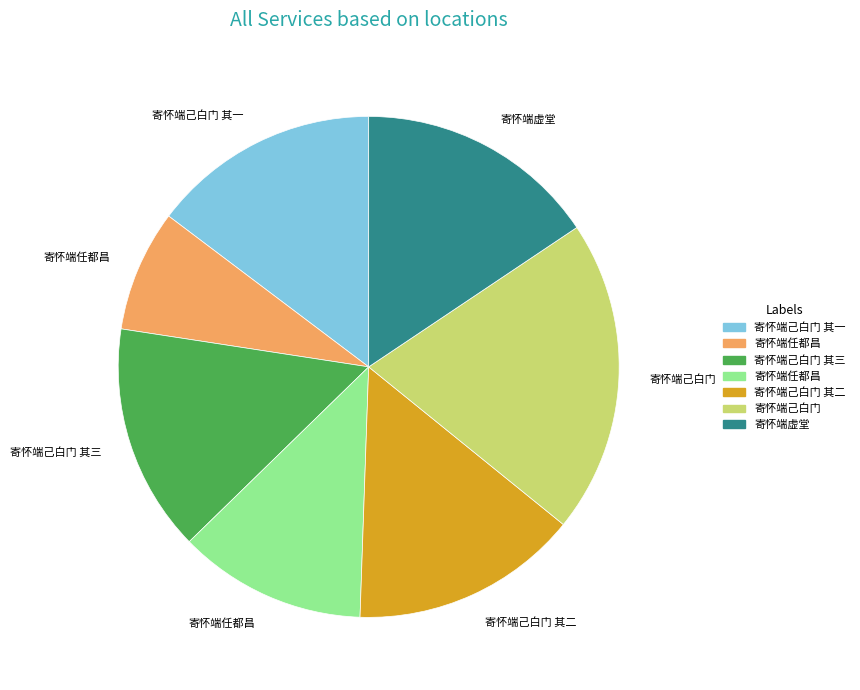

Does any single category account for the majority?

No